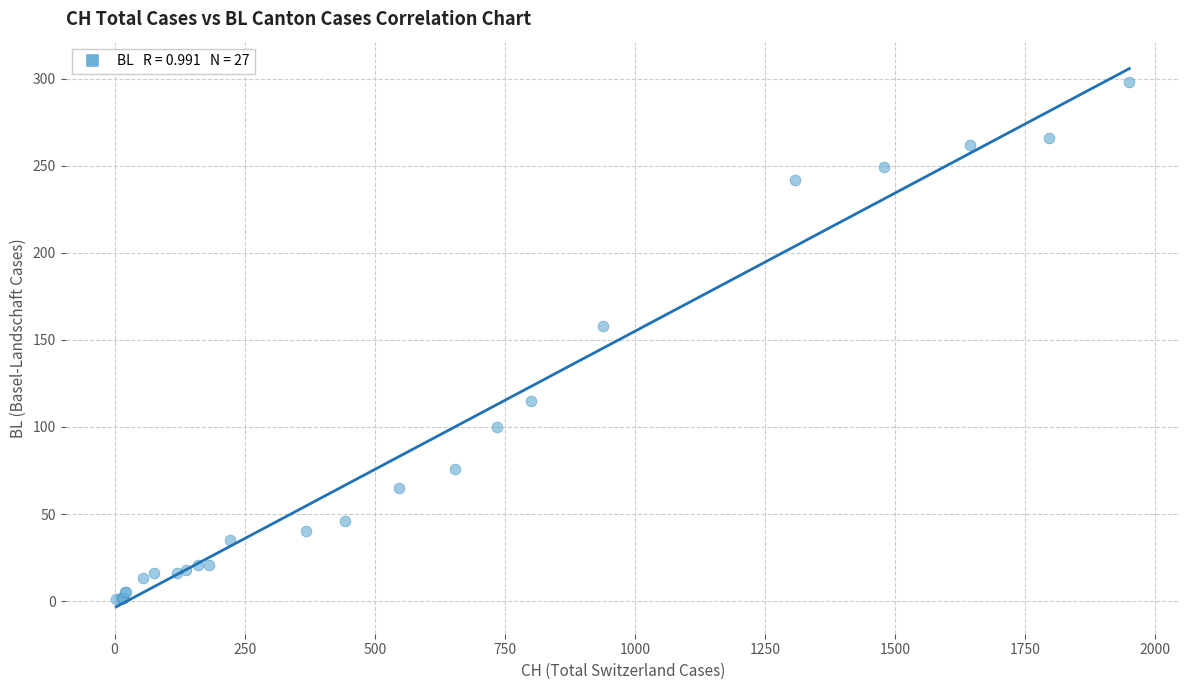

What Y value in the scatter plot is closest to 149?

158